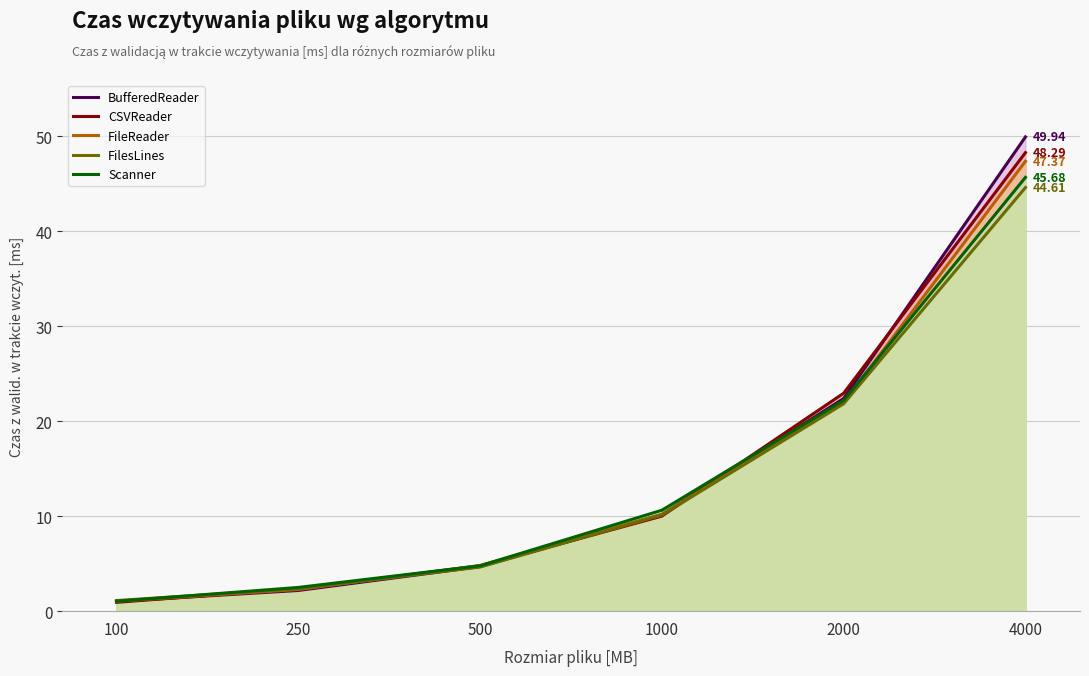

How many intersections are there between CSVReader and Scanner?

1